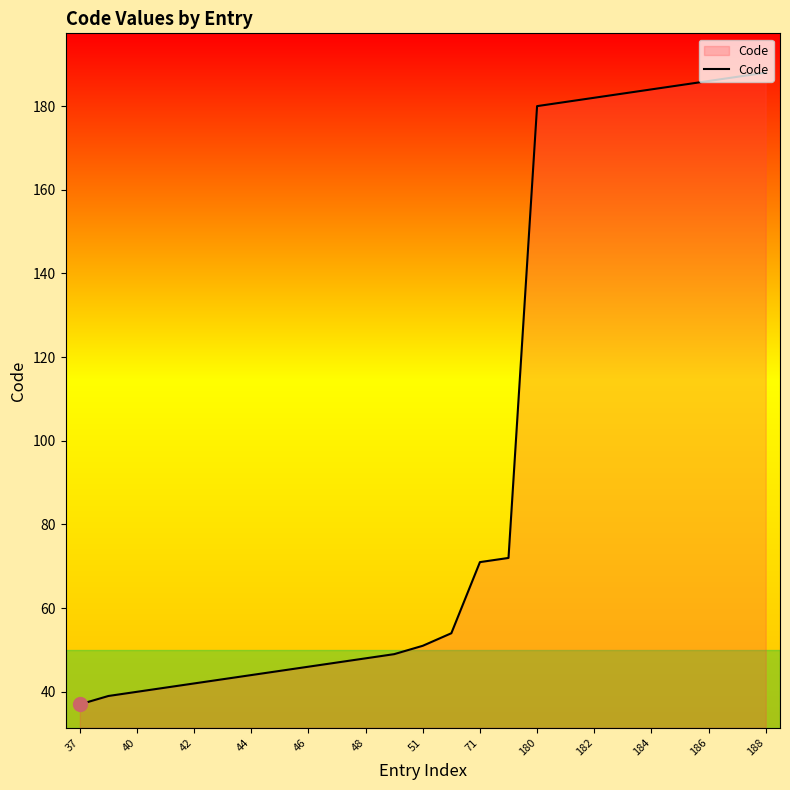

What is the difference between the maximum and minimum values?

151